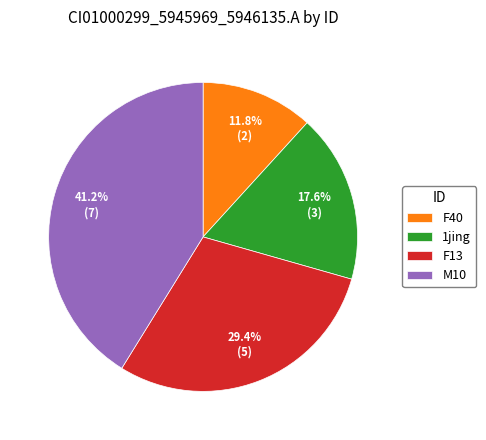

Rank the categories by value from highest to lowest.

M10, F13, 1jing, F40